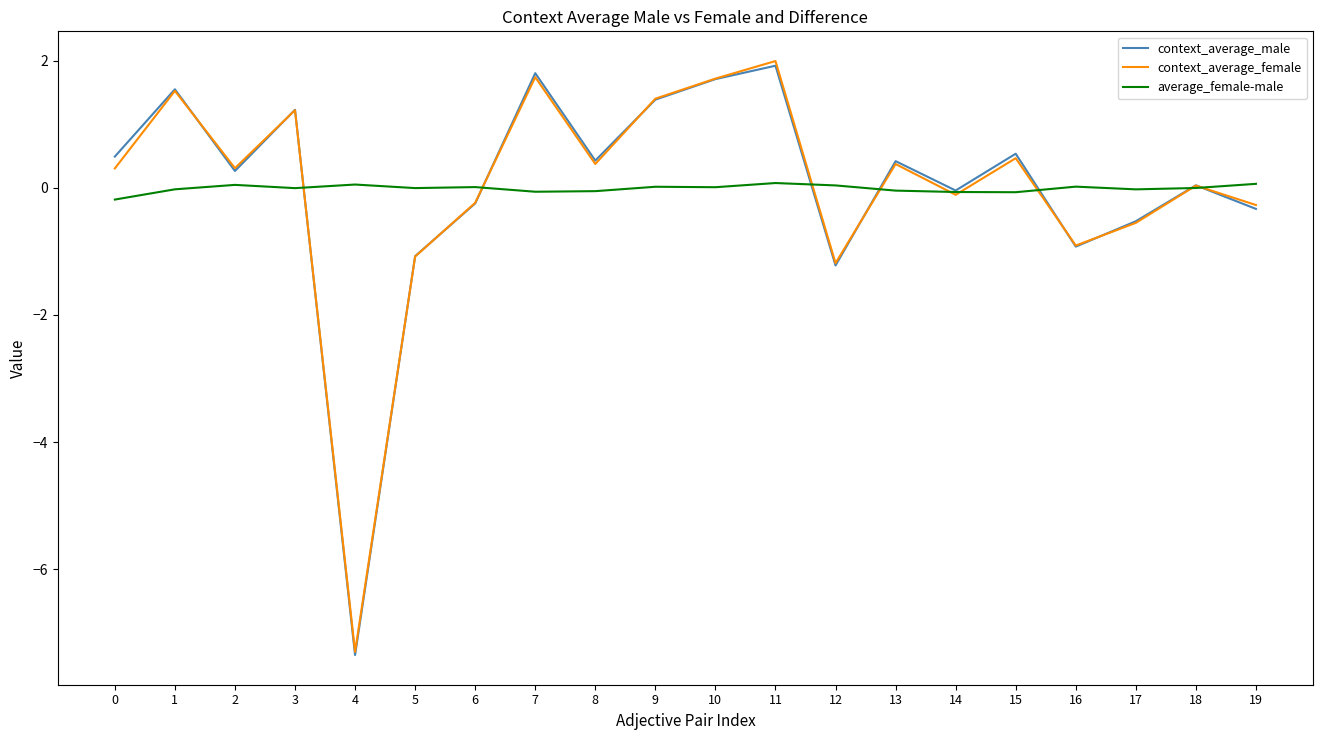

What is the highest value of the context_average_female series?

2.0